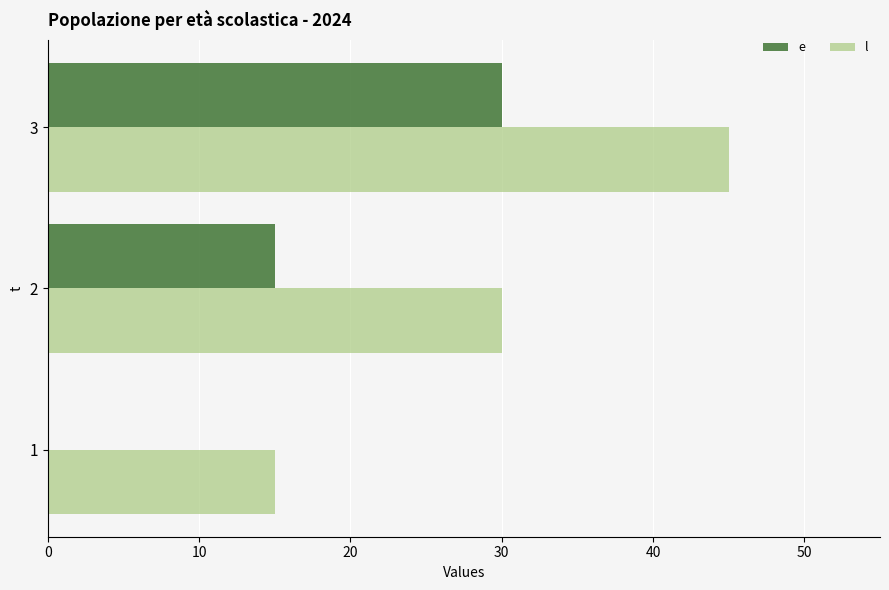

At which category does the chart reach its peak across all series?

3